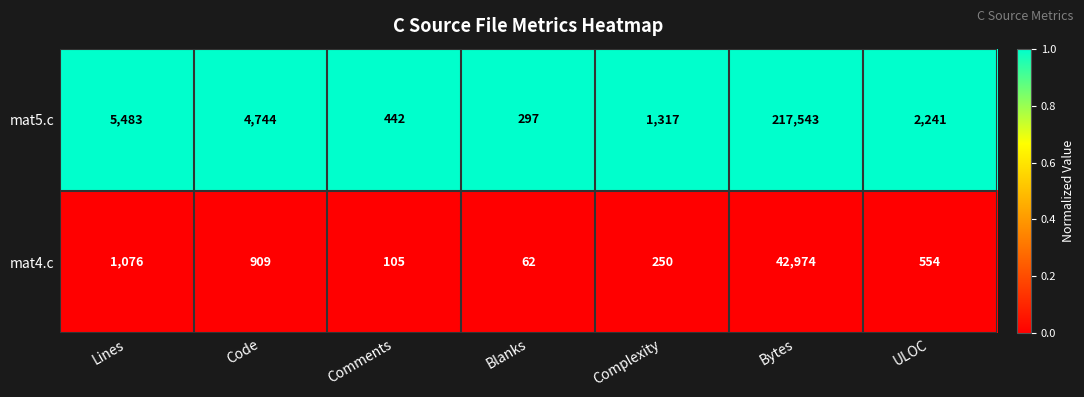

Reading left to right, extract all data points from this chart.

mat5.c: Lines=5483	Code=4744	Comments=442	Blanks=297	Complexity=1317	Bytes=217543	ULOC=2241
mat4.c: Lines=1076	Code=909	Comments=105	Blanks=62	Complexity=250	Bytes=42974	ULOC=554